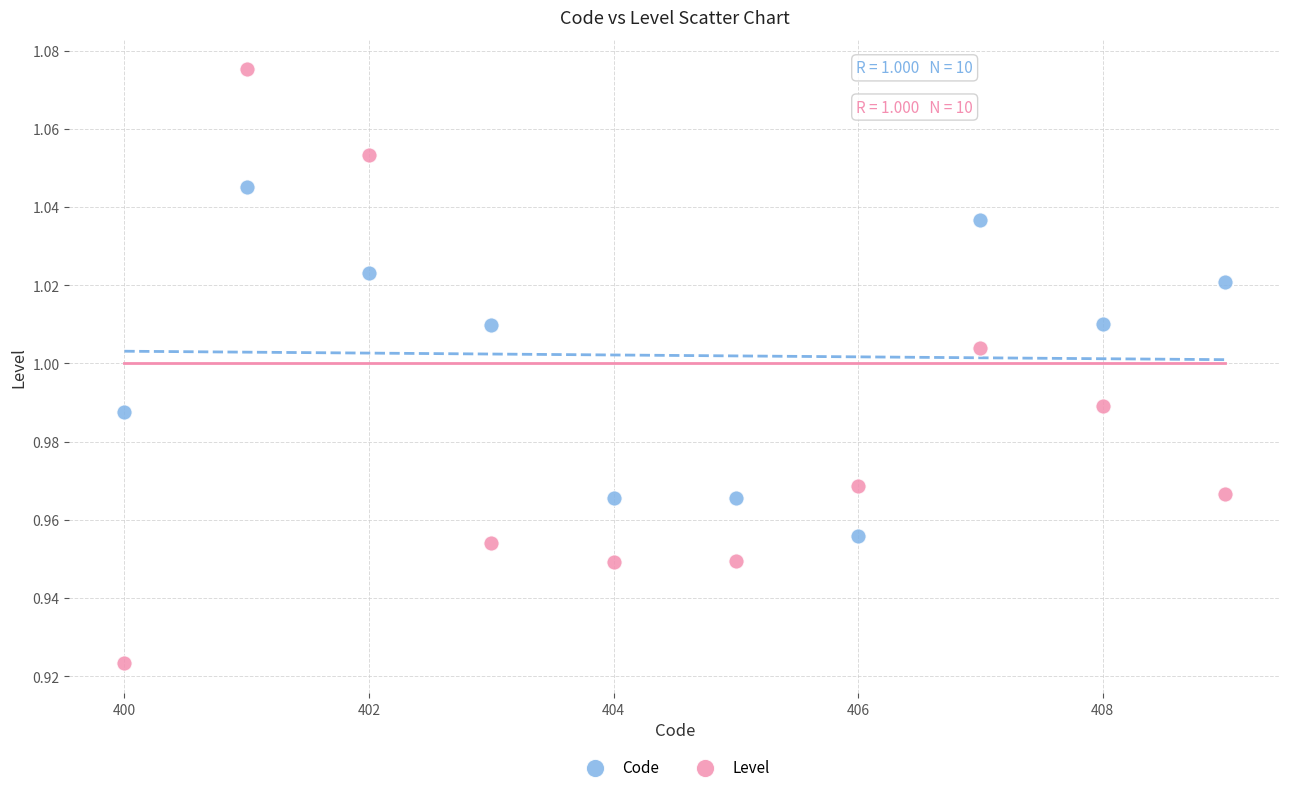

Which series contains the lowest Y value?

Level